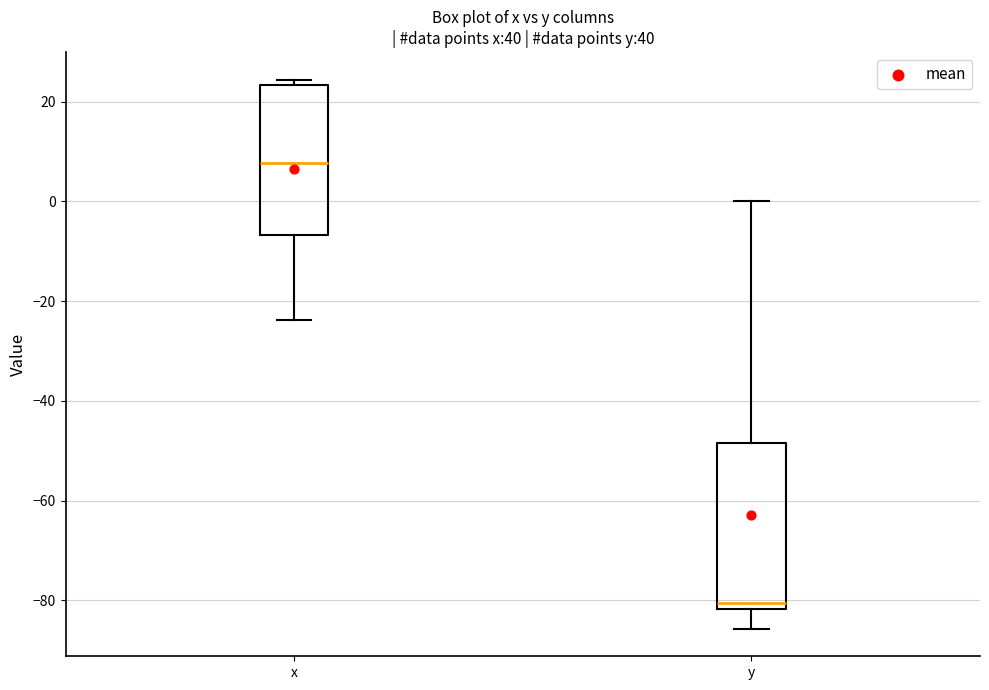

Reading left to right, read every box against the y-axis: the position of its median line, the range the box covers, and the ends of its whiskers. The values are not printed on the chart, so give them approximately, as read against the axis.

x: median 8, box -6 to 24, whiskers -24 to 24 (just above the box's upper edge)
y: median -80, box -82 to -48, whiskers -86 to 0